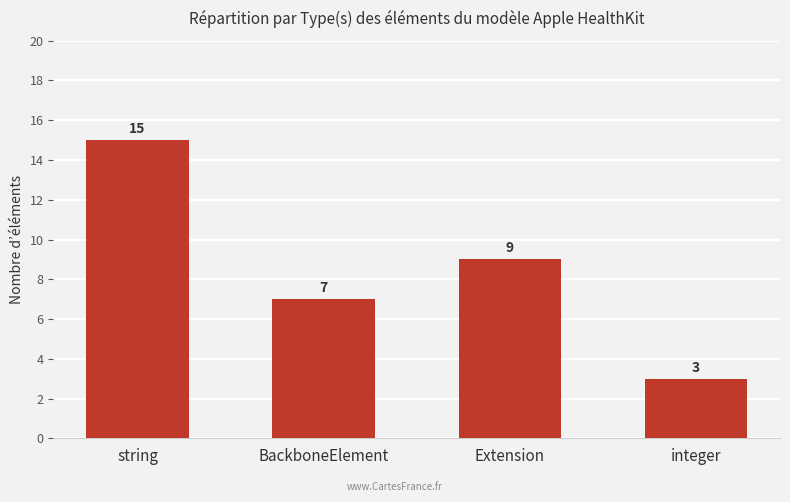

How many bars are there in total?

4